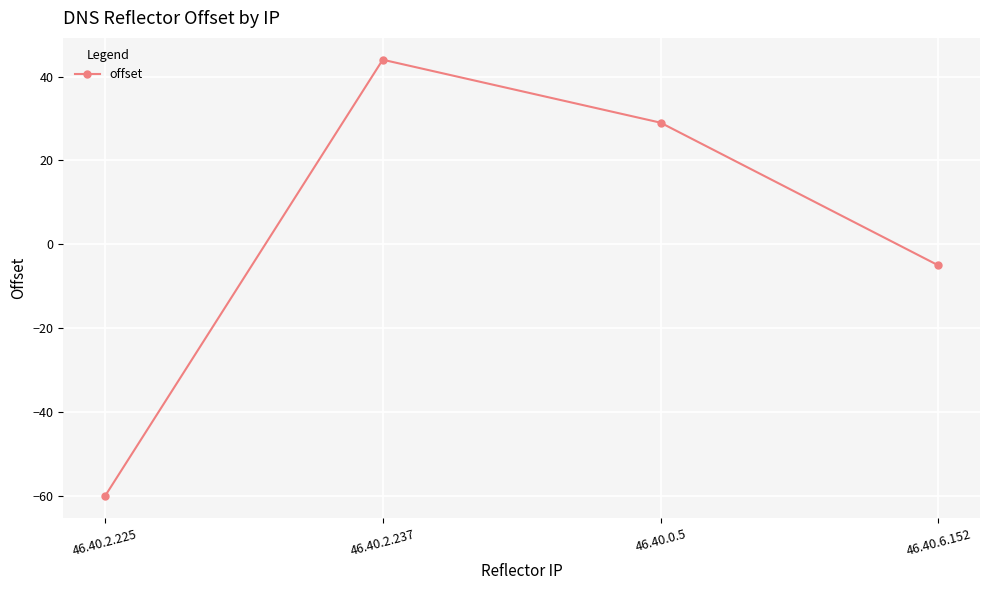

True or false: the data shows 63 at 46.40.2.237.

False